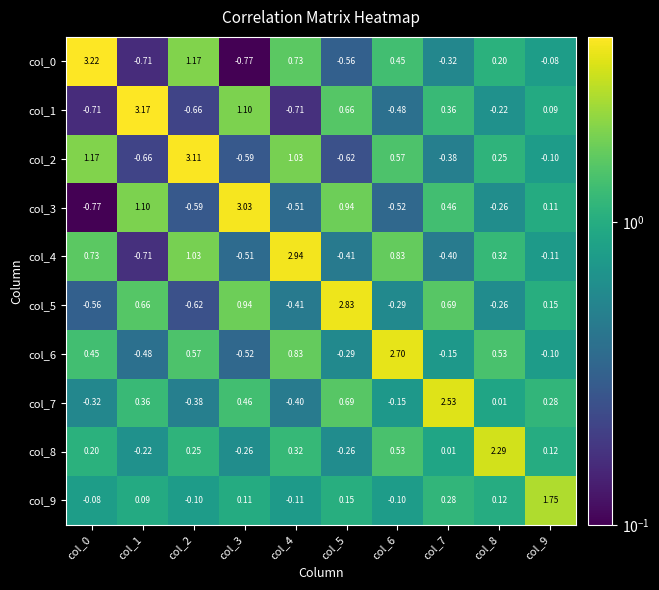

Is the value of col_5 at col_4 greater than the value of col_8 at col_9?

No